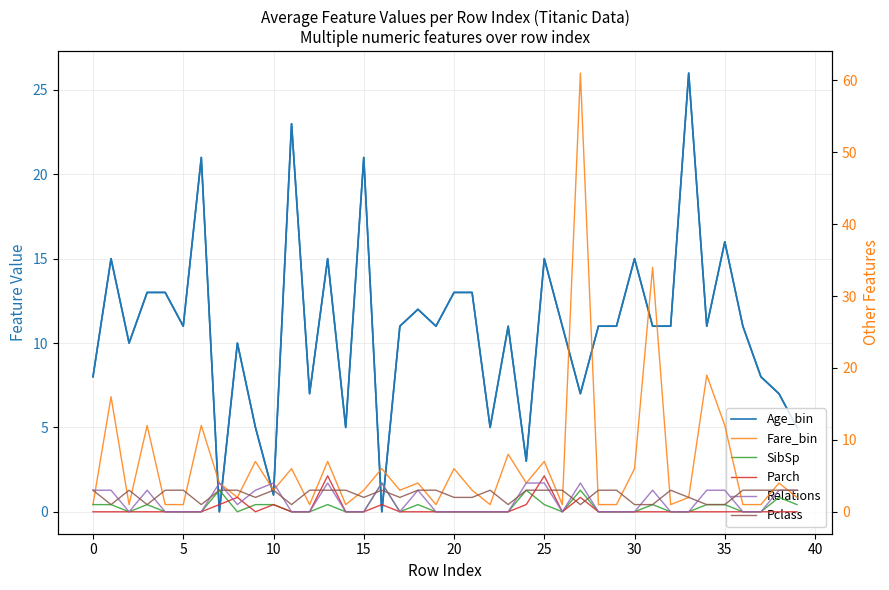

Reading left to right, transcribe all the data shown in this chart.

Age_bin: 8	15	10	13	13	11	21	0	10	5	1	23	7	15	5	21	0	11	12	11	13	13	5	11	3	15	11	7	11	11	15	11	11	26	11	16	11	8	7	5
Fare_bin: 1	16	1	12	1	1	12	4	2	7	3	6	1	7	1	3	6	3	4	1	6	3	1	8	4	7	1	61	1	1	6	34	1	2	19	12	1	1	4	2
SibSp: 1	1	0	1	0	0	0	3	0	1	1	0	0	1	0	0	4	0	1	0	0	0	0	0	3	1	0	3	0	0	0	1	0	0	1	1	0	0	2	1
Parch: 0	0	0	0	0	0	0	1	2	0	1	0	0	5	0	0	1	0	0	0	0	0	0	0	1	5	0	2	0	0	0	0	0	0	0	0	0	0	0	0
Relations: 3	3	0	3	0	0	0	4	1	3	4	0	0	4	0	0	4	0	3	0	0	0	0	0	4	4	0	4	0	0	0	3	0	0	3	3	0	0	3	3
Pclass: 3	1	3	1	3	3	1	3	3	2	3	1	3	3	3	2	3	2	3	3	2	2	3	1	3	3	3	1	3	3	1	1	3	2	1	1	3	3	3	3